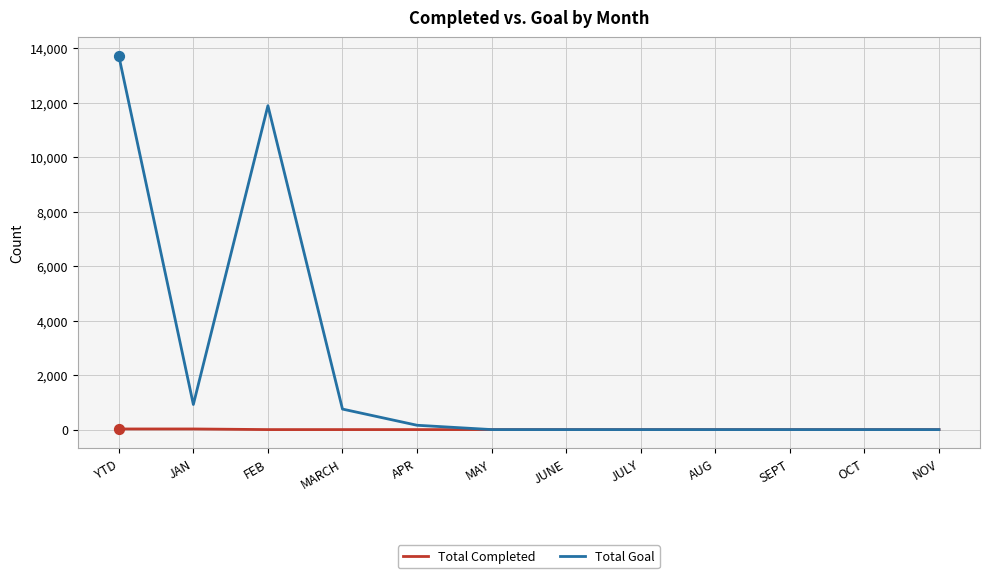

At which category is the sum across all series the highest?

YTD